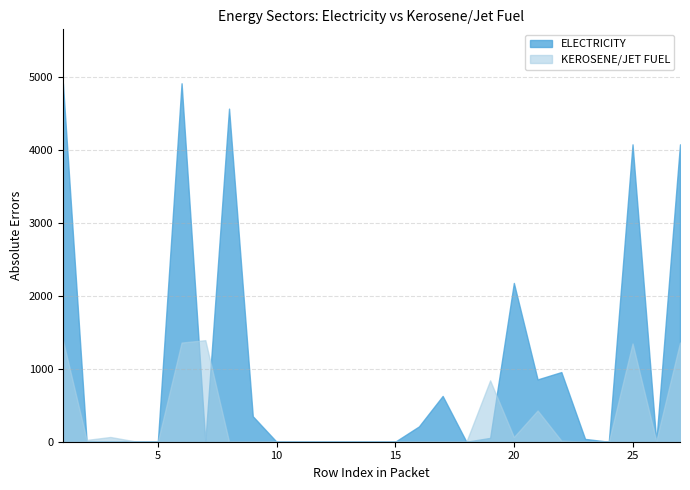

Where is the first local minimum for ELECTRICITY?

2